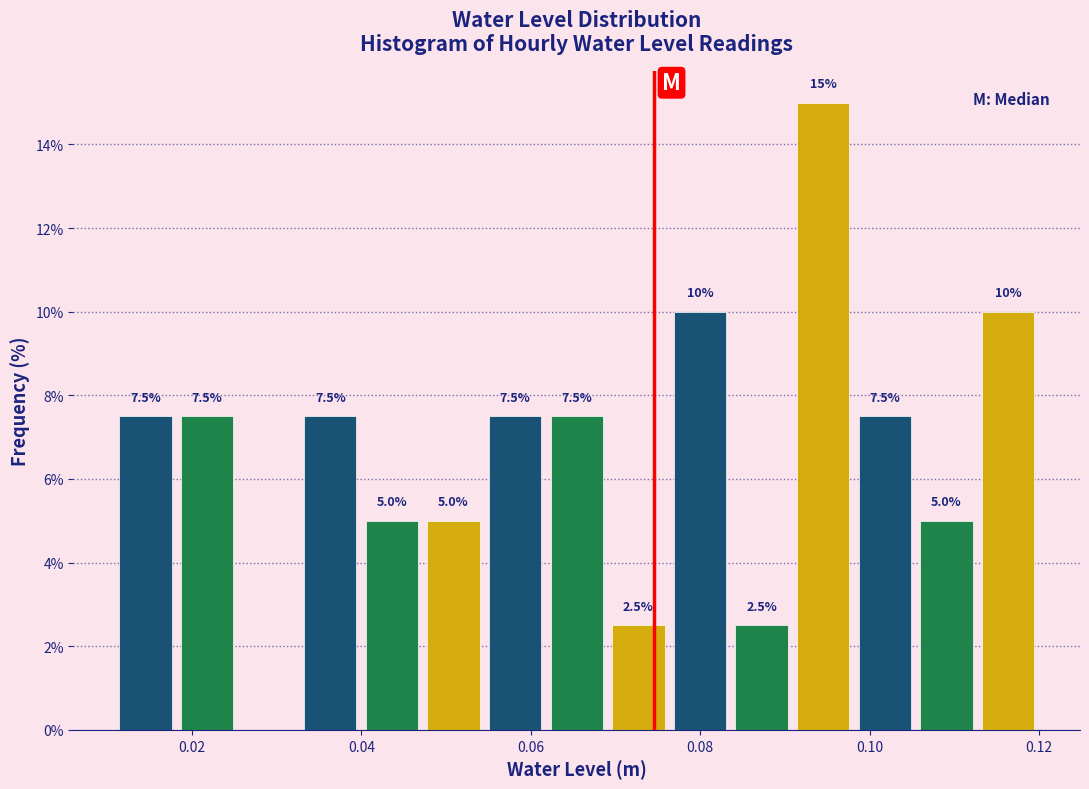

Read against the x-axis, roughly where is the centre of the tallest bar?

0.094